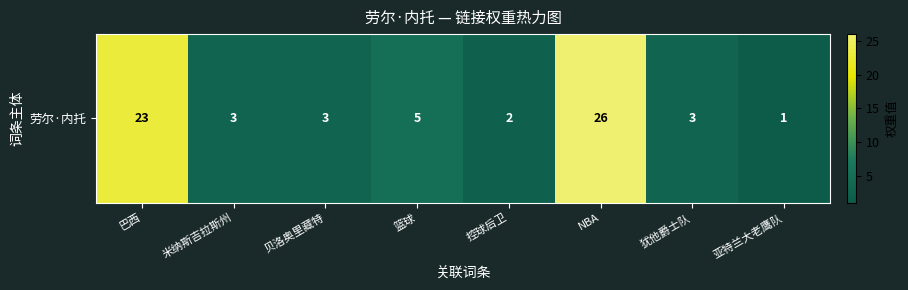

At which label is the value closest to 13?

篮球